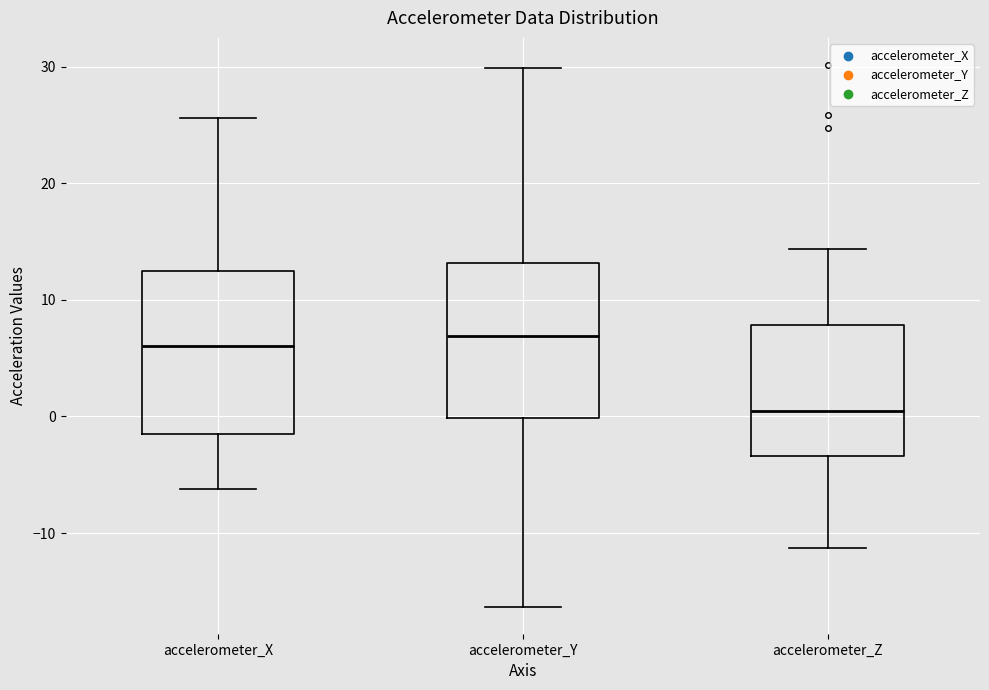

Reading left to right, read every box against the y-axis: the position of its median line, the range the box covers, and the ends of its whiskers. The values are not printed on the chart, so give them approximately, as read against the axis.

accelerometer_X: median 6, box -1 to 12, whiskers -6 to 26
accelerometer_Y: median 7, box 0 to 13, whiskers -16 to 30
accelerometer_Z: median 0, box -3 to 8, whiskers -11 to 14